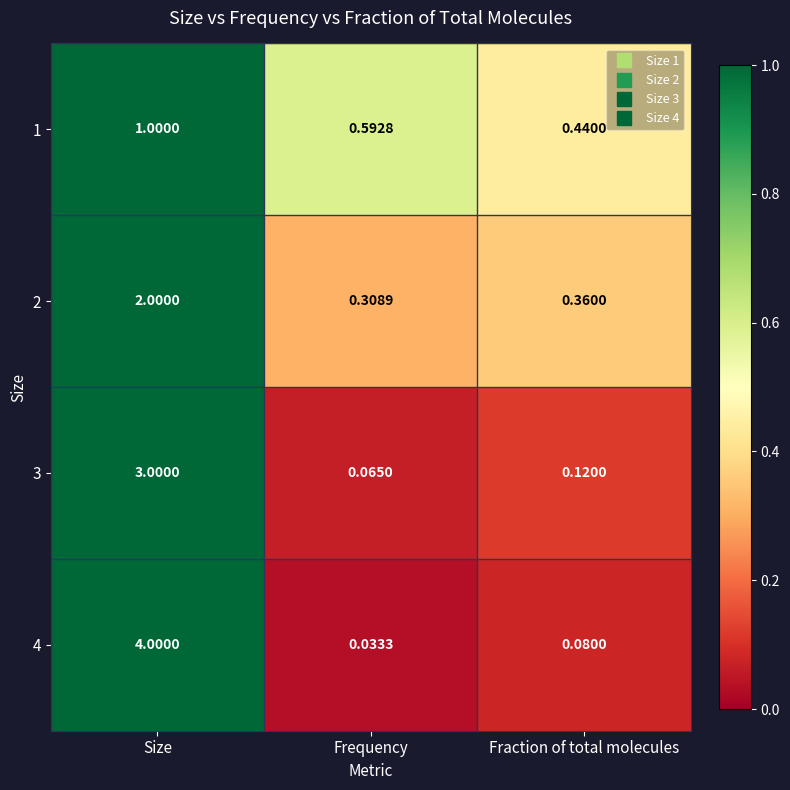

At which category is the sum across all series the highest?

Size